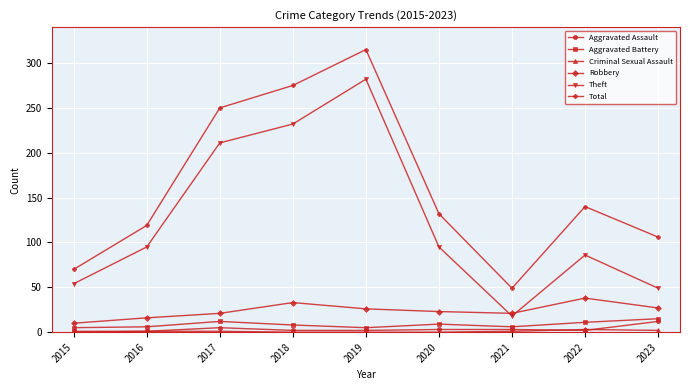

True or false: Aggravated Battery has a value of 6 at 2021.

True